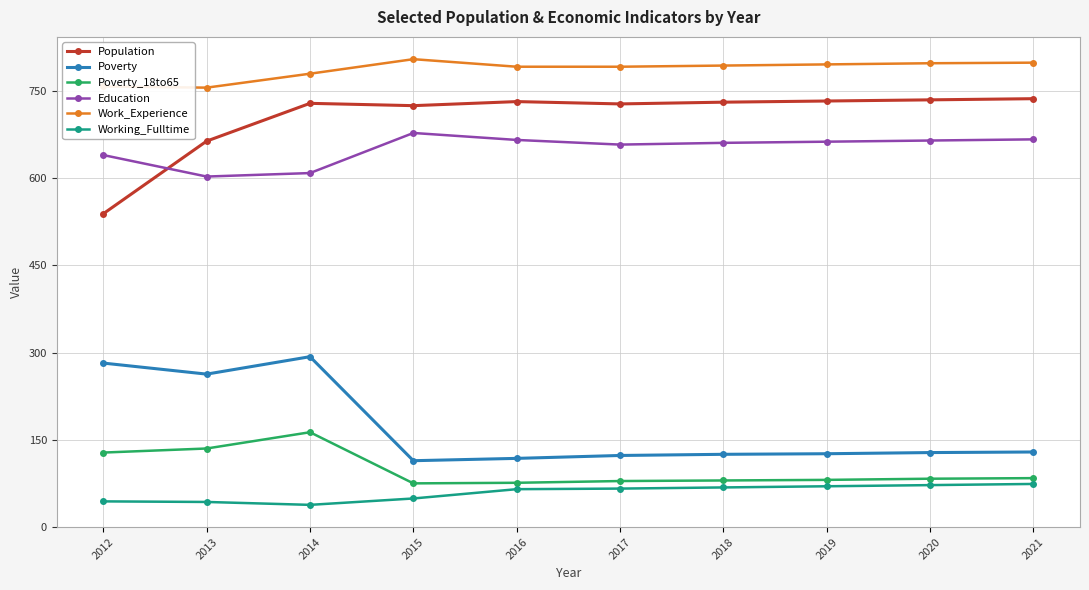

True or false: Working_Fulltime and Education intersect in this chart.

False